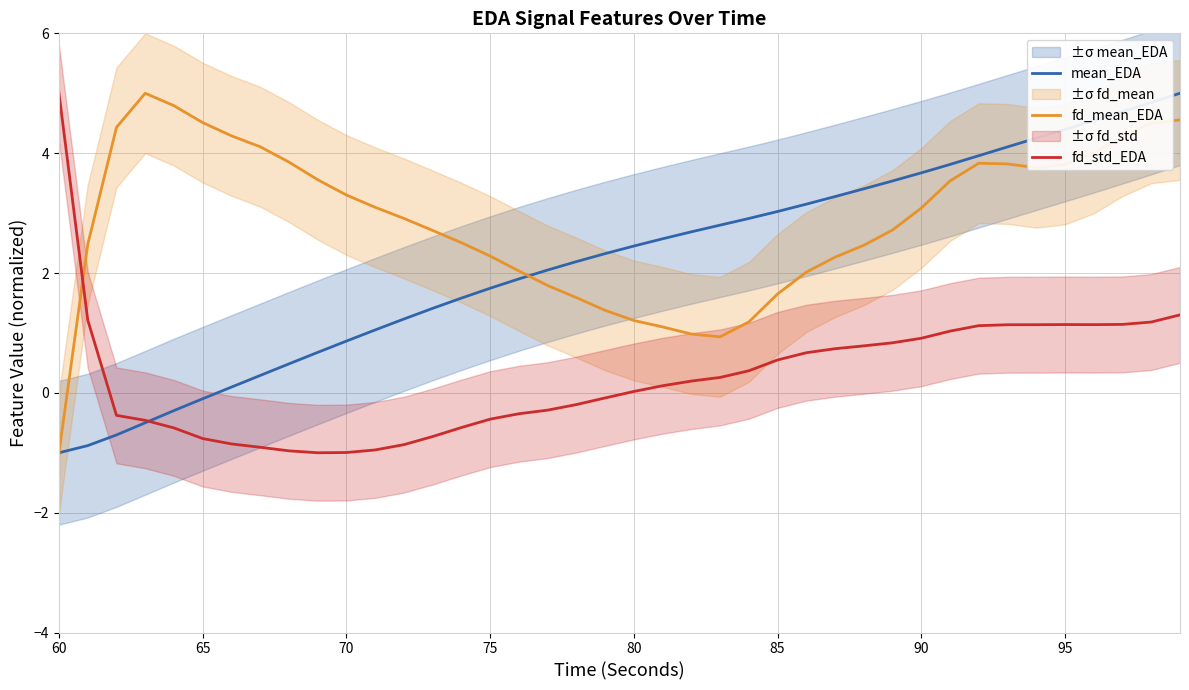

What is the lowest value of the mean_EDA series?

-1.0